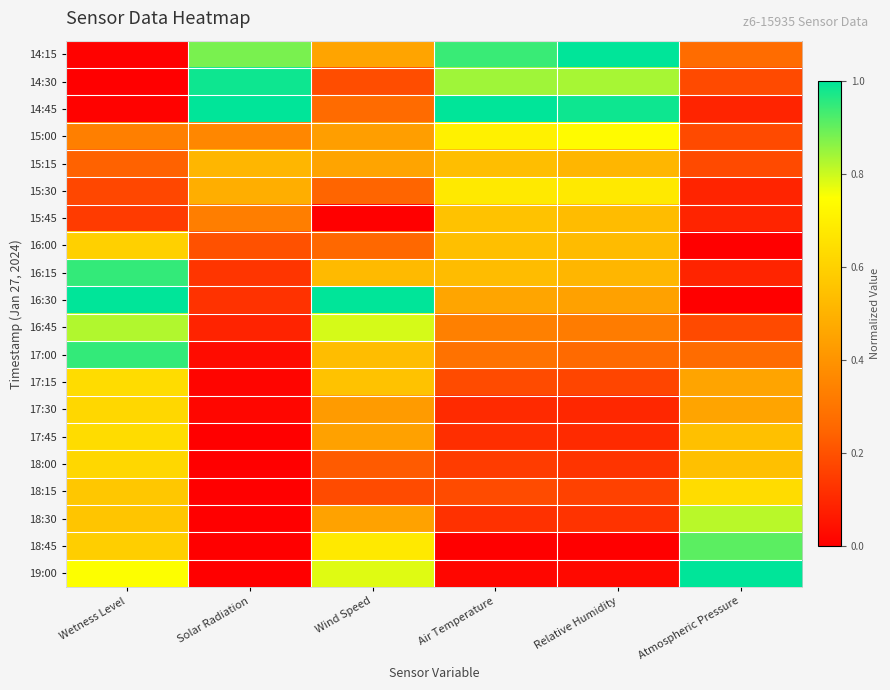

Which series has the widest spread of values?

16:30